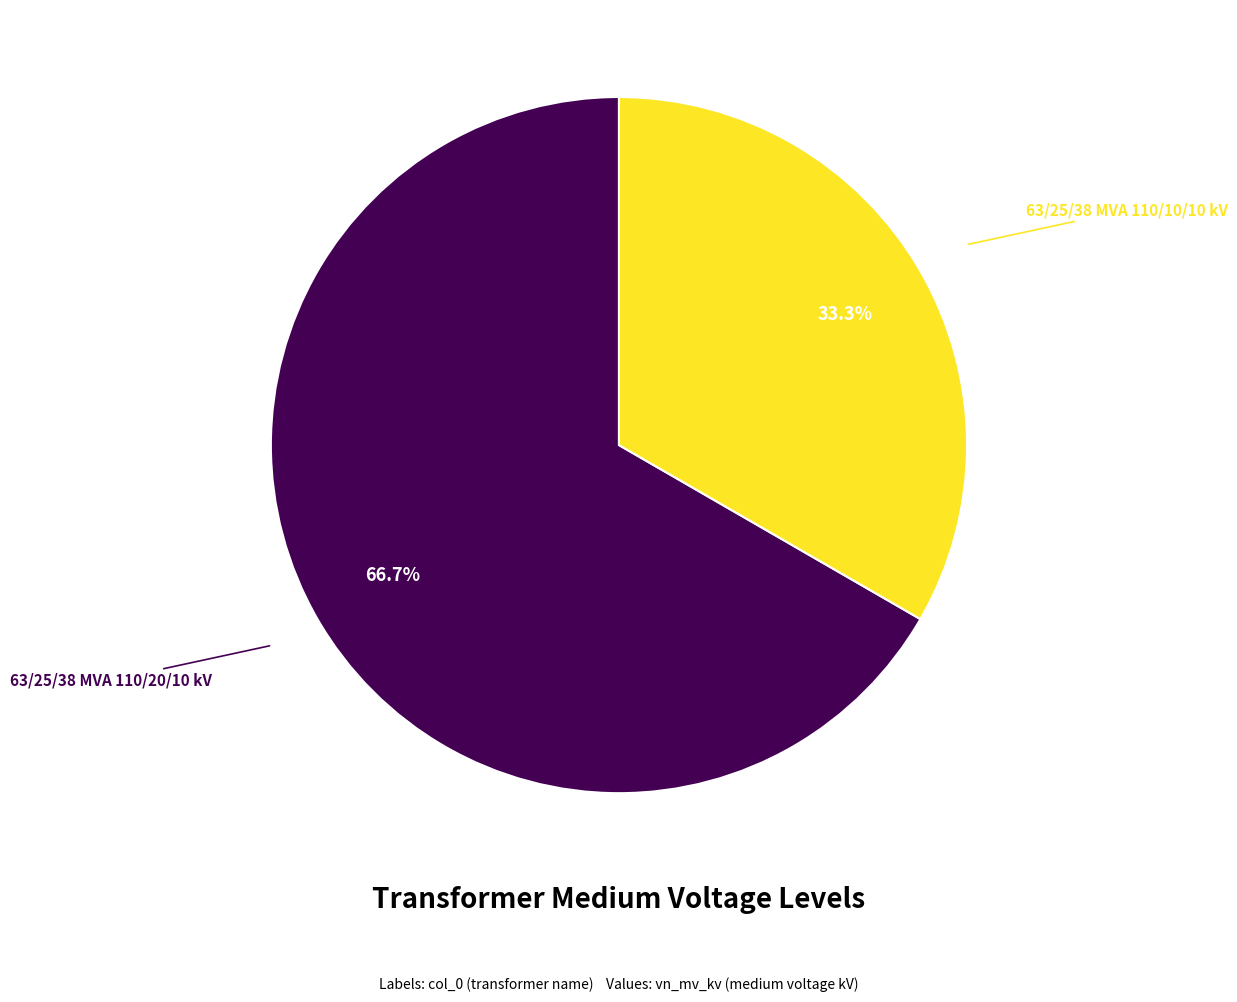

Does any single category account for the majority?

Yes